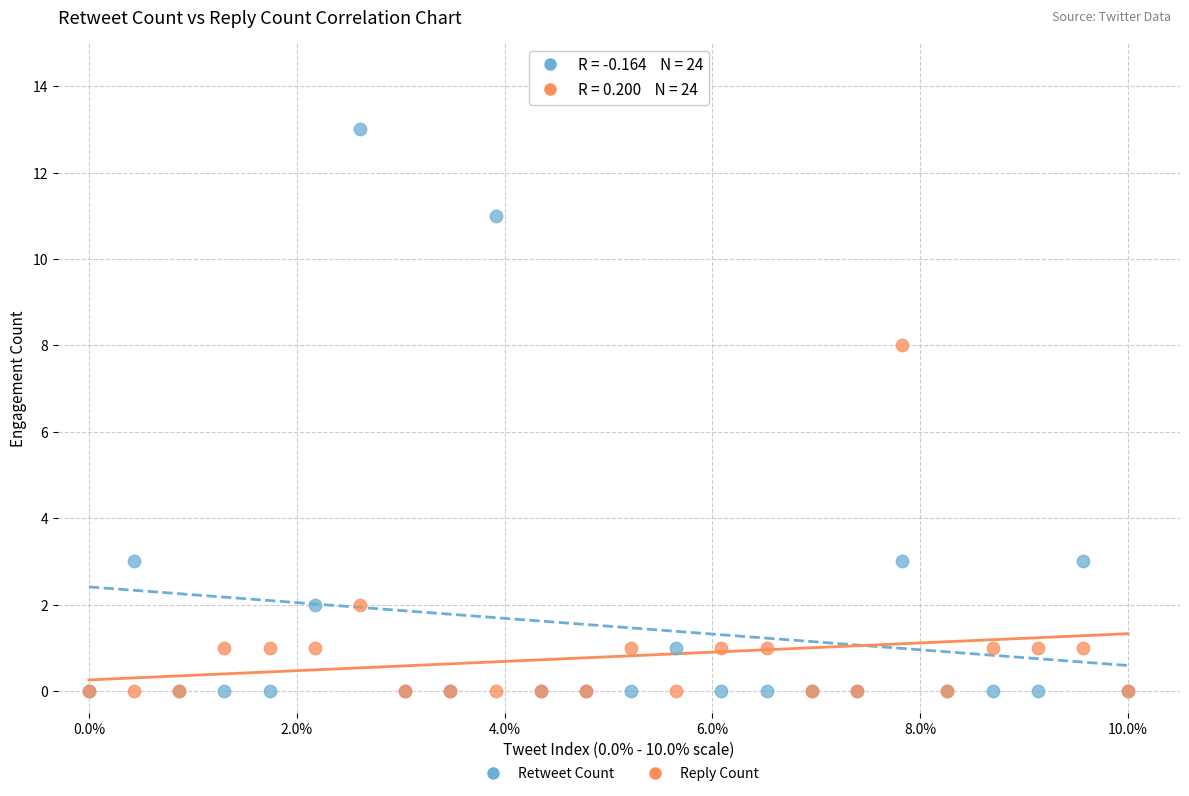

What are all the series names shown in the legend?

Retweet Count, Reply Count